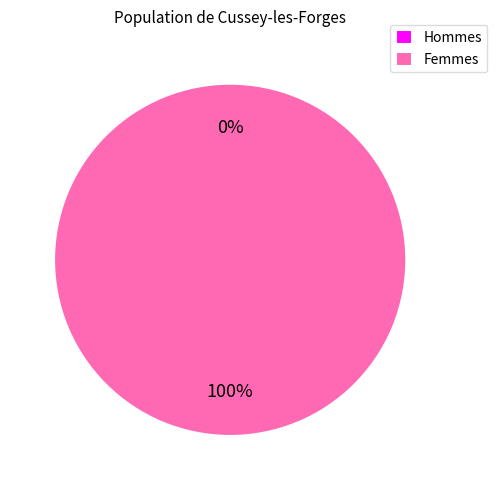

What portion of the pie excludes 0?

100.0%